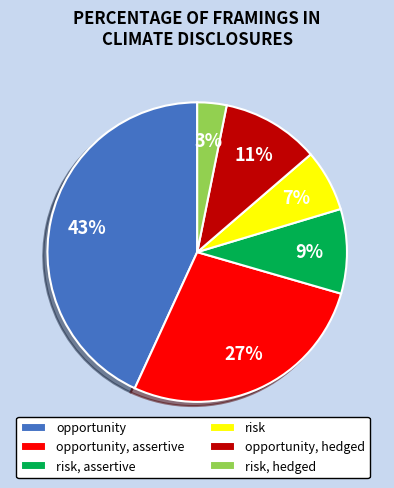

Which has a higher value, risk, hedged or risk?

risk